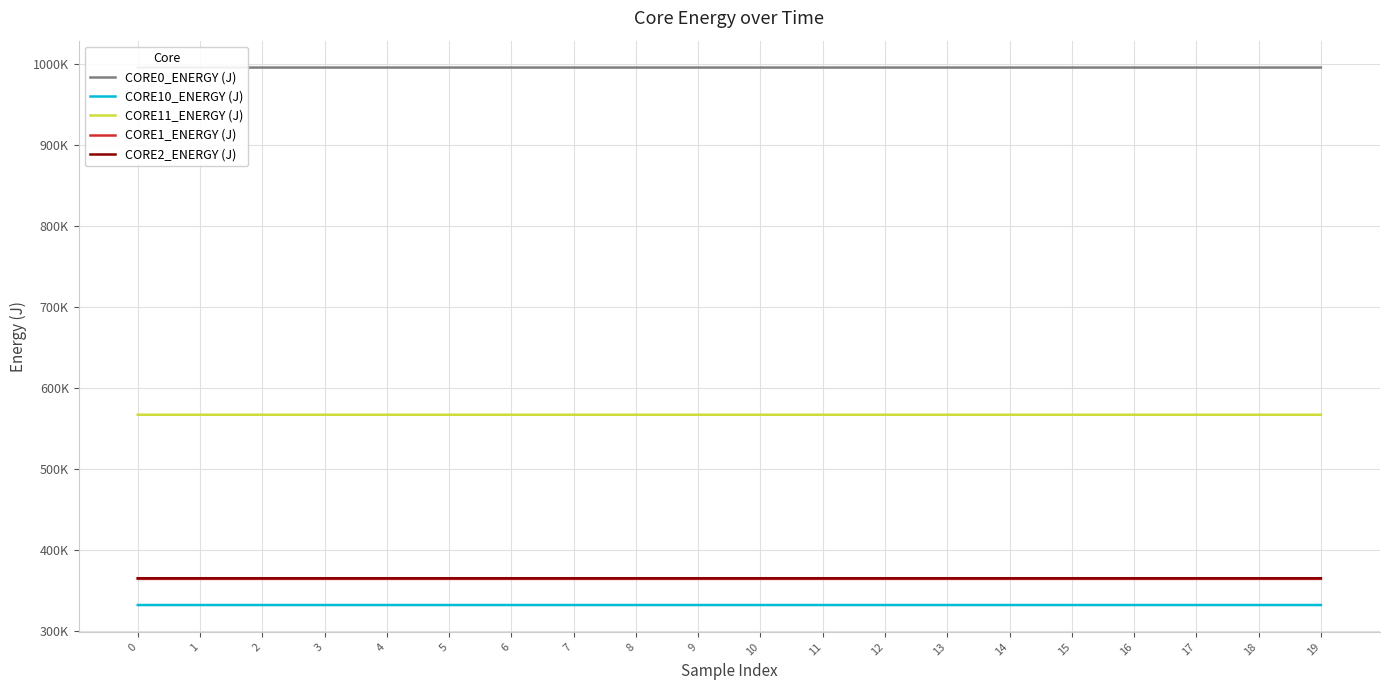

True or false: CORE1_ENERGY (J) has more than 2 interior local peaks.

False